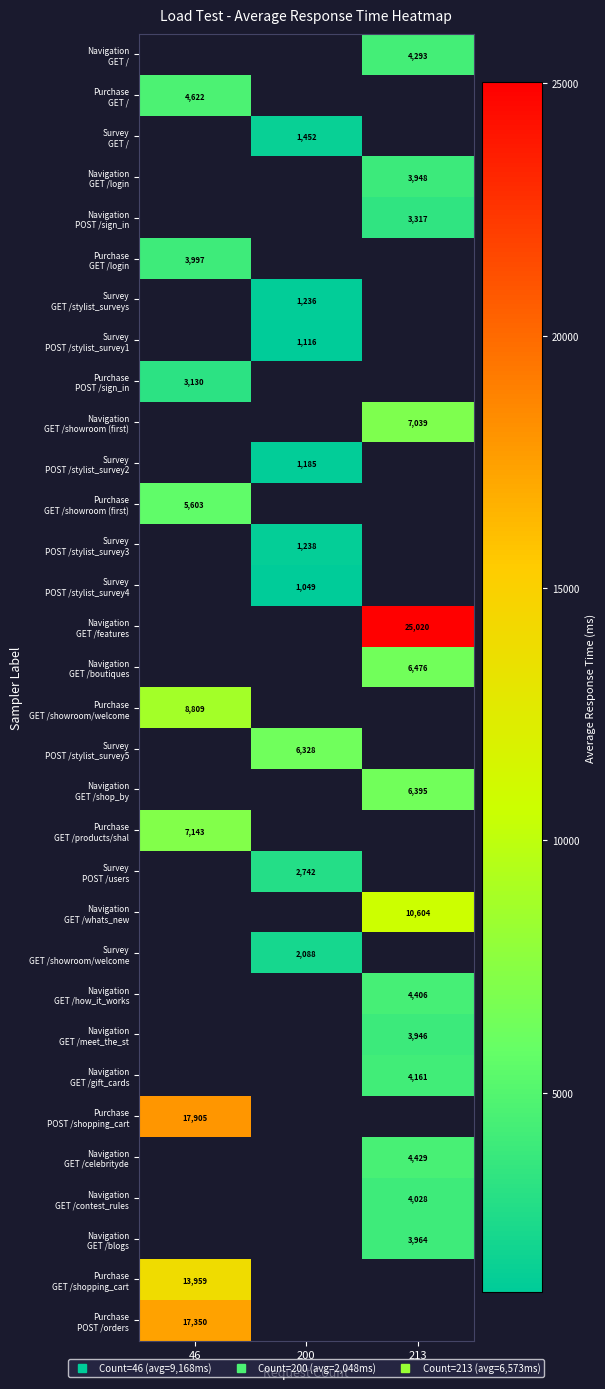

True or false: Purchase GET /showroom (first) has a value of 5603.0 at 46.

True